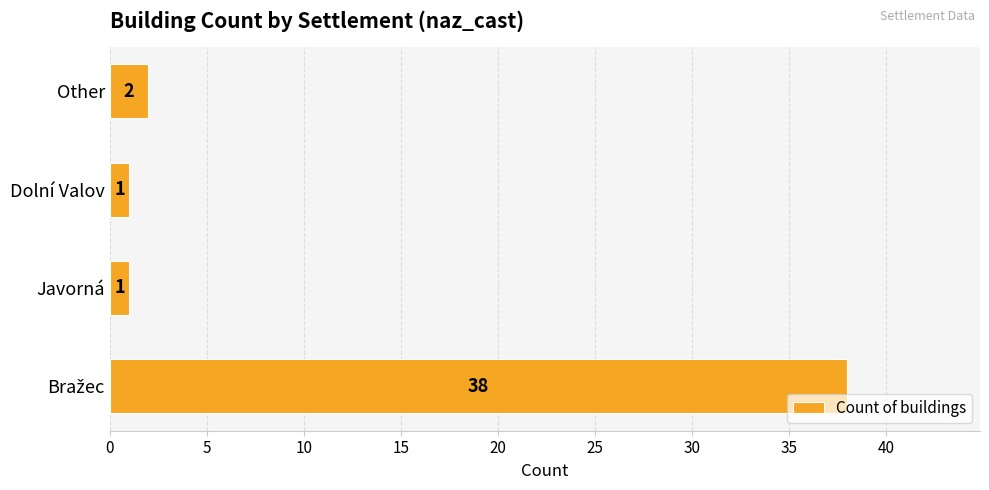

What is the maximum value shown in the chart?

38